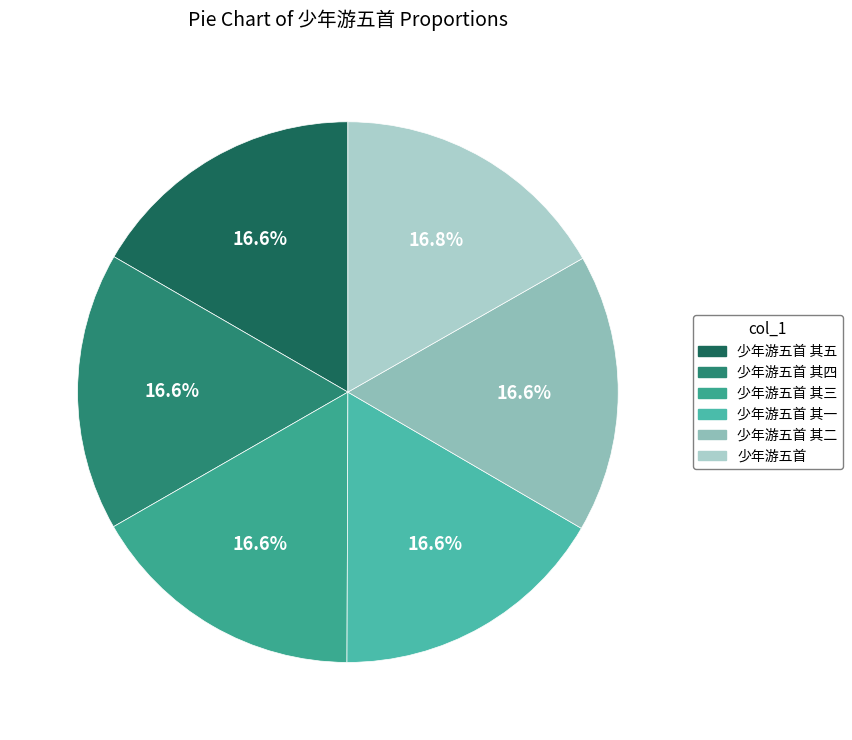

To the nearest percent, what percentage of the pie is 少年游五首 其三?

17%